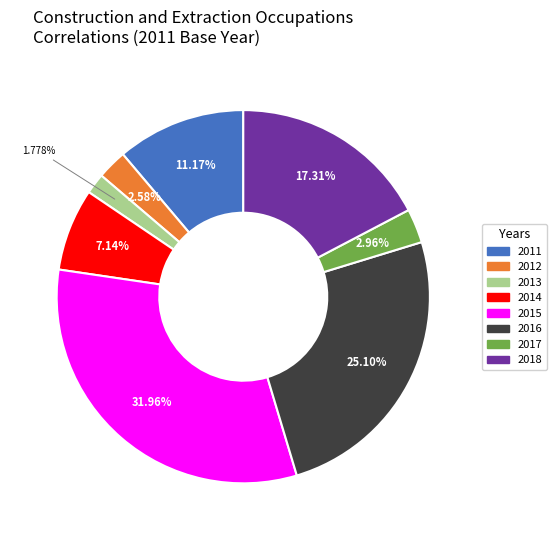

How many slices are in this pie chart?

8